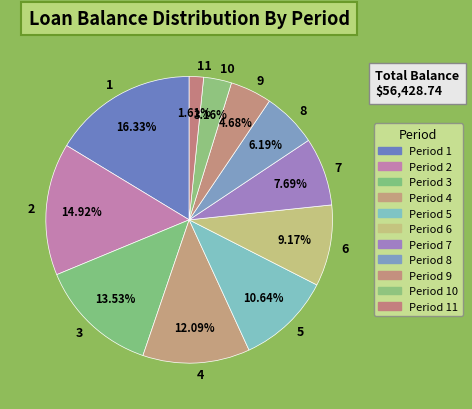

To the nearest percent, what percentage of the pie is 10?

3%